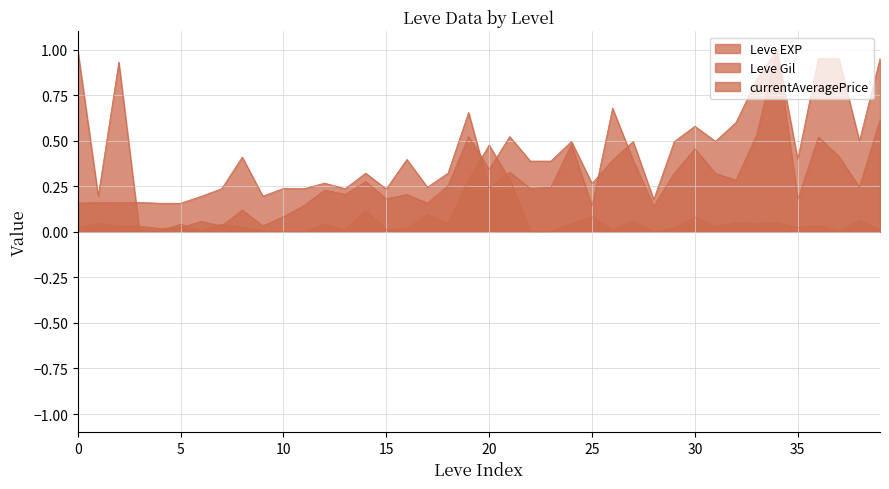

Which series changed the most between 10 and 30?

Leve EXP